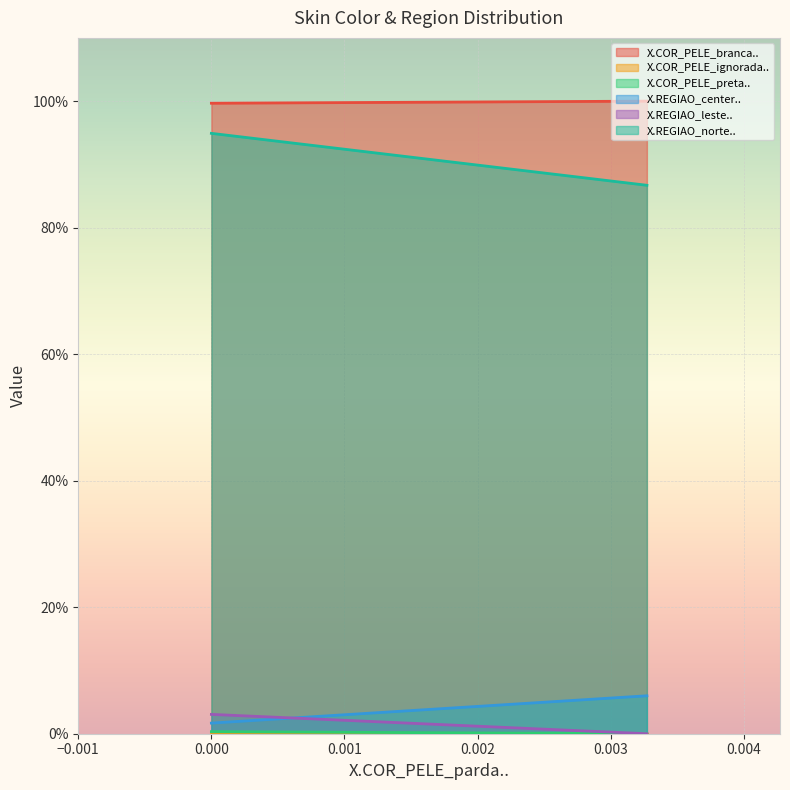

Reading right to left, what are all the values shown in this chart?

X.COR_PELE_branca..: 0.003272=1.0	0.0=1.0
X.COR_PELE_ignorada..: 0.003272=0.0	0.0=0.0
X.COR_PELE_preta..: 0.003272=0.0	0.0=0.0
X.REGIAO_center..: 0.003272=0.1	0.0=0.0
X.REGIAO_leste..: 0.003272=0.0	0.0=0.0
X.REGIAO_norte..: 0.003272=0.9	0.0=0.9